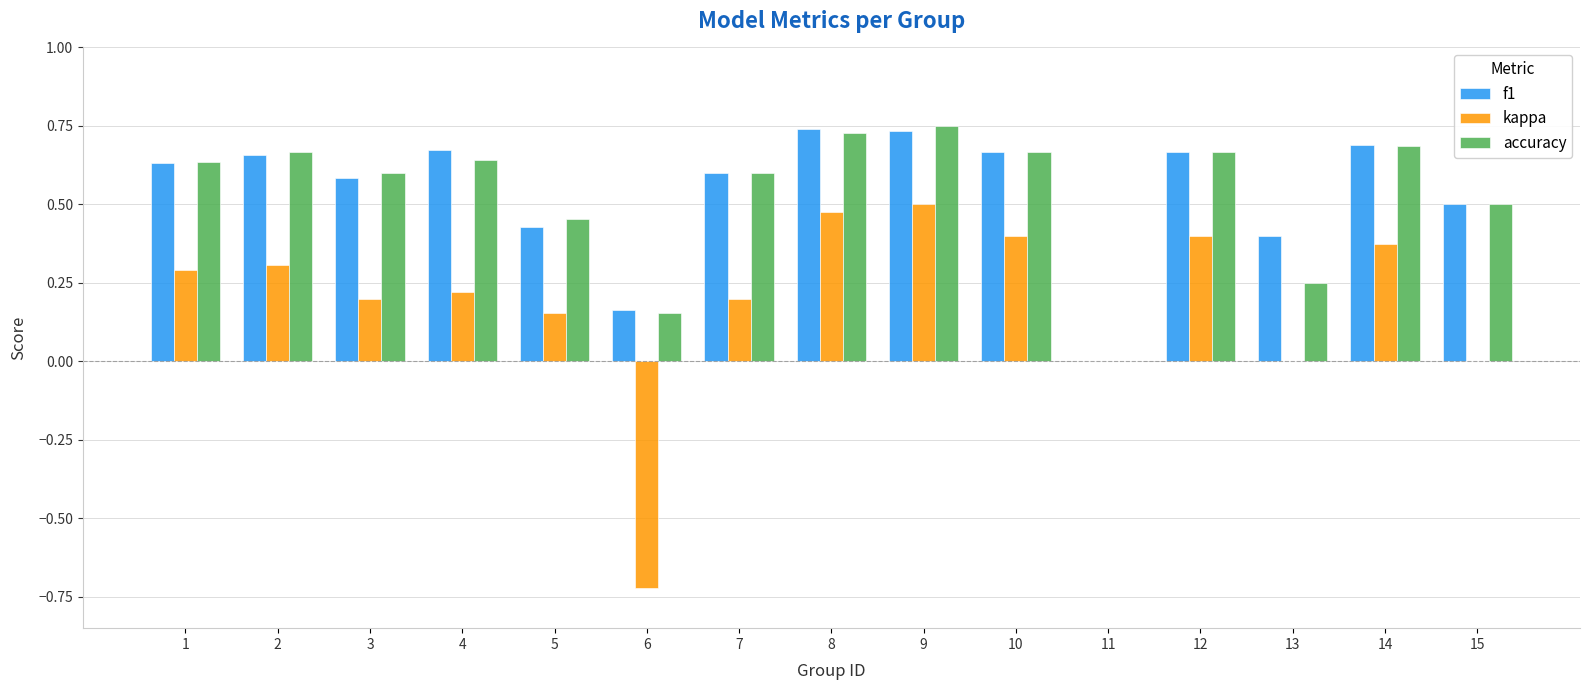

What is the difference between the kappa values at 8 and 7?

0.3